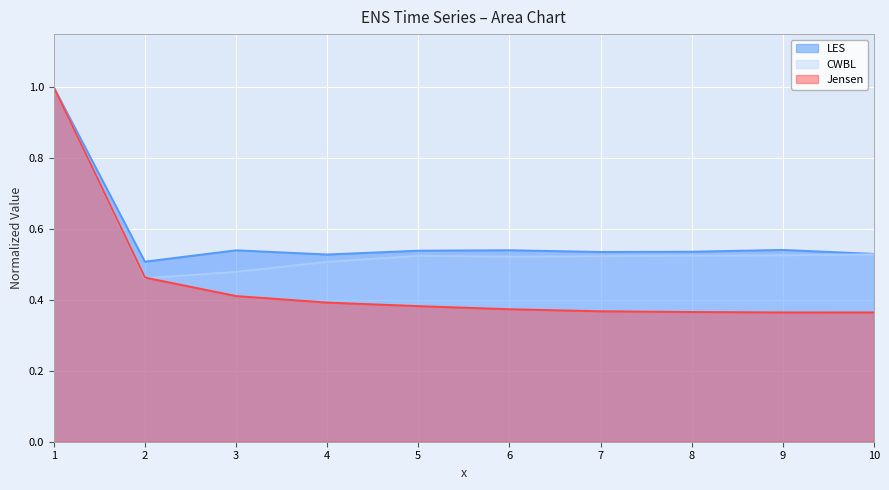

What is the total value across all series at 3?

1.4